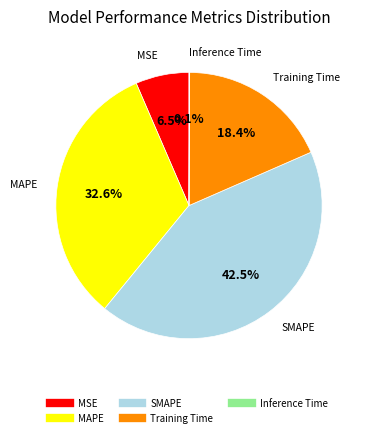

Is MAPE the majority of the pie?

No